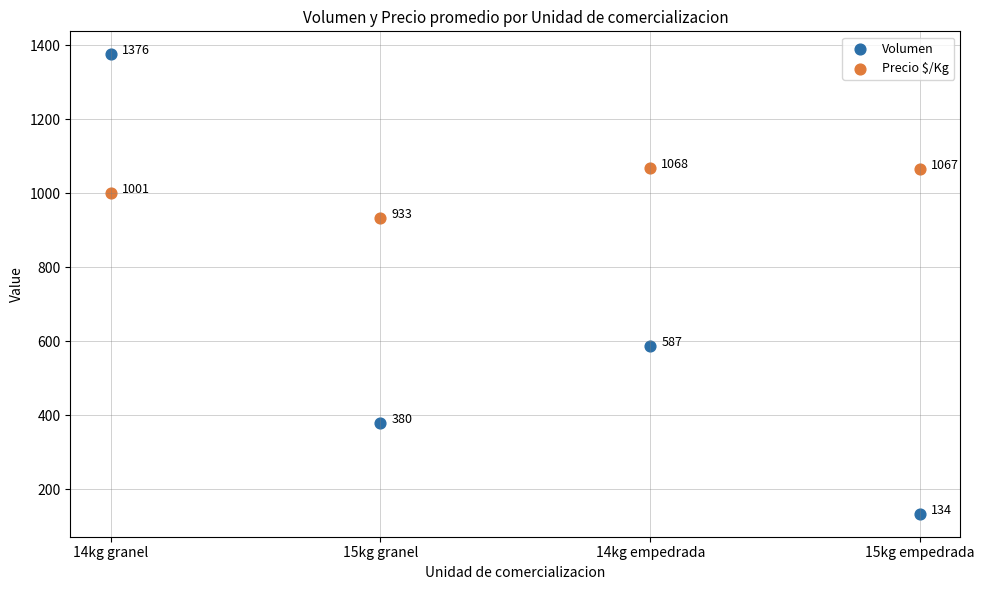

Which series contains the lowest Y value?

Volumen